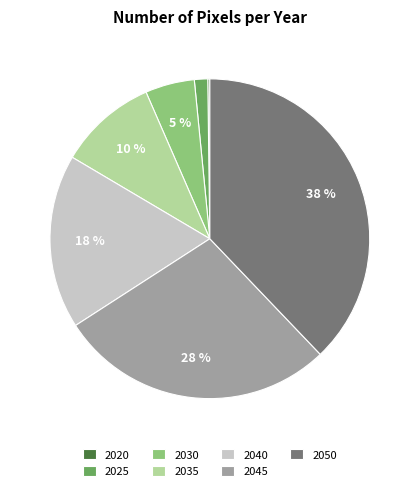

Approximately how many times larger is the value at 2040 compared to 2045?

0.6